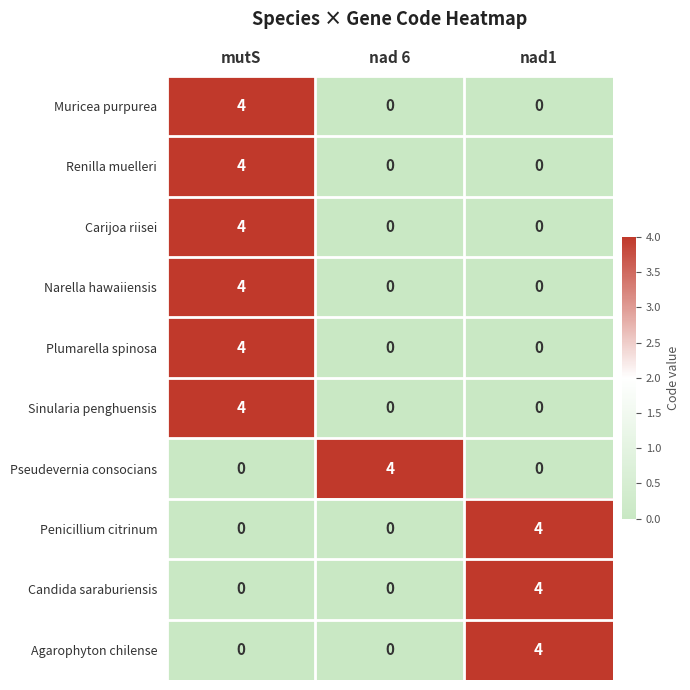

What is the greatest value displayed?

4